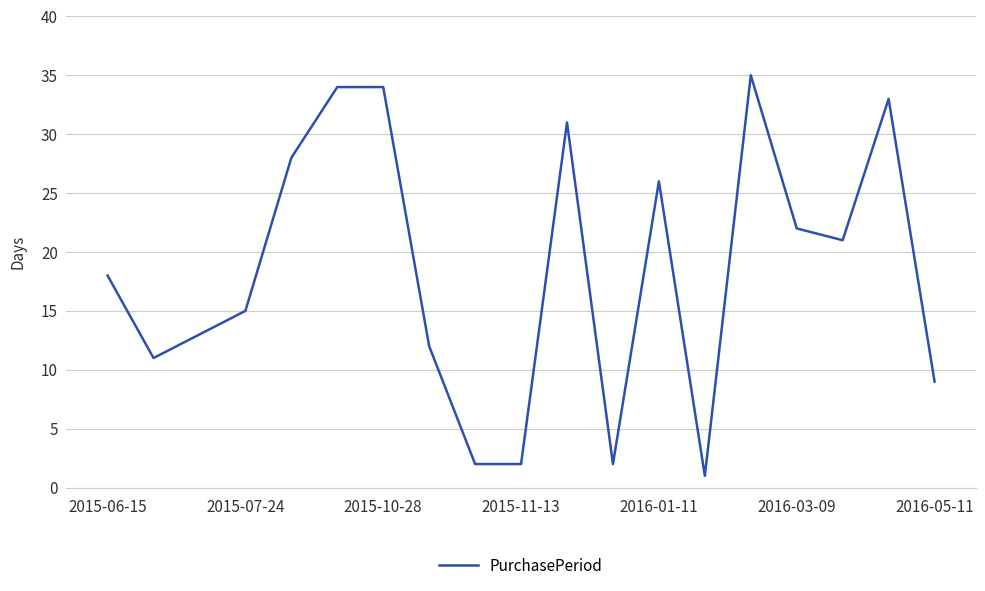

True or false: there are more than 2 points higher than both neighbors.

True